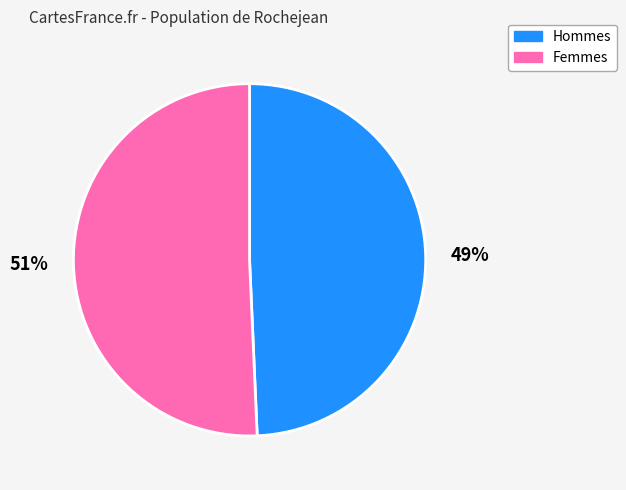

Is it true that Hommes is 59% of the pie?

False